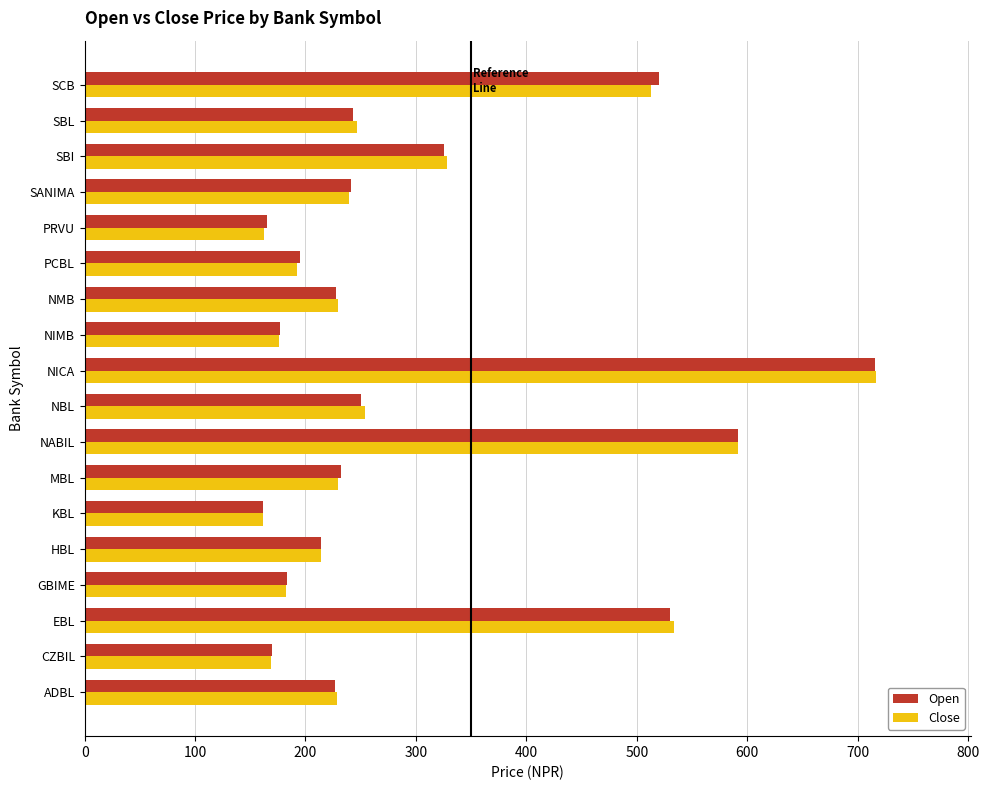

The value of Close at SCB is 893.3. True or false?

False